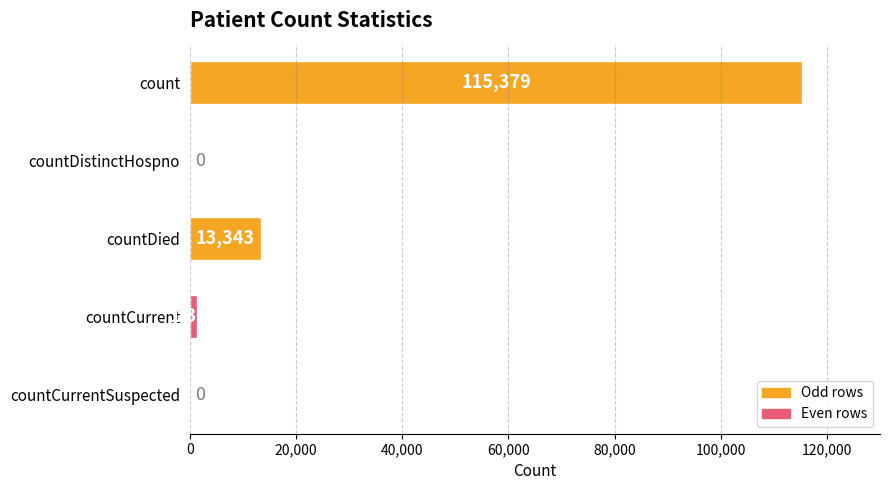

Reading top to bottom, what are all the values shown in this chart?

count=115379	countDistinctHospno=0	countDied=13343	countCurrent=1383	countCurrentSuspected=0